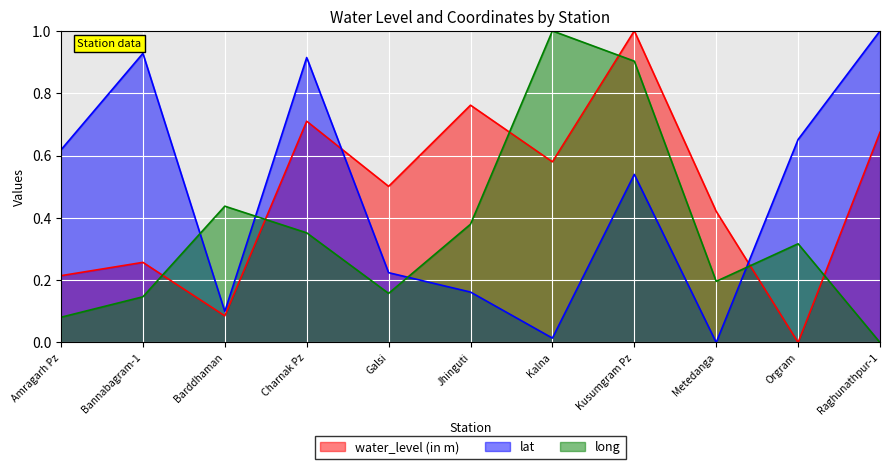

What is the label of the 10th point from the right?

Bannabagram-1